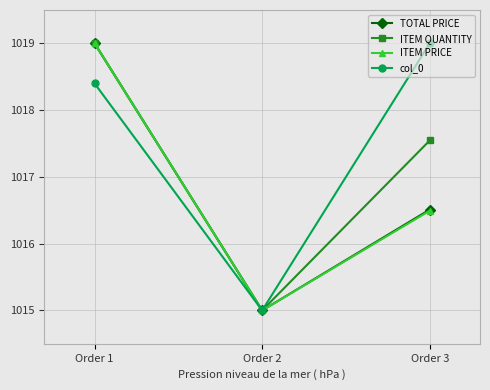

Rank the categories by col_0 value from highest to lowest.

Order 3, Order 1, Order 2